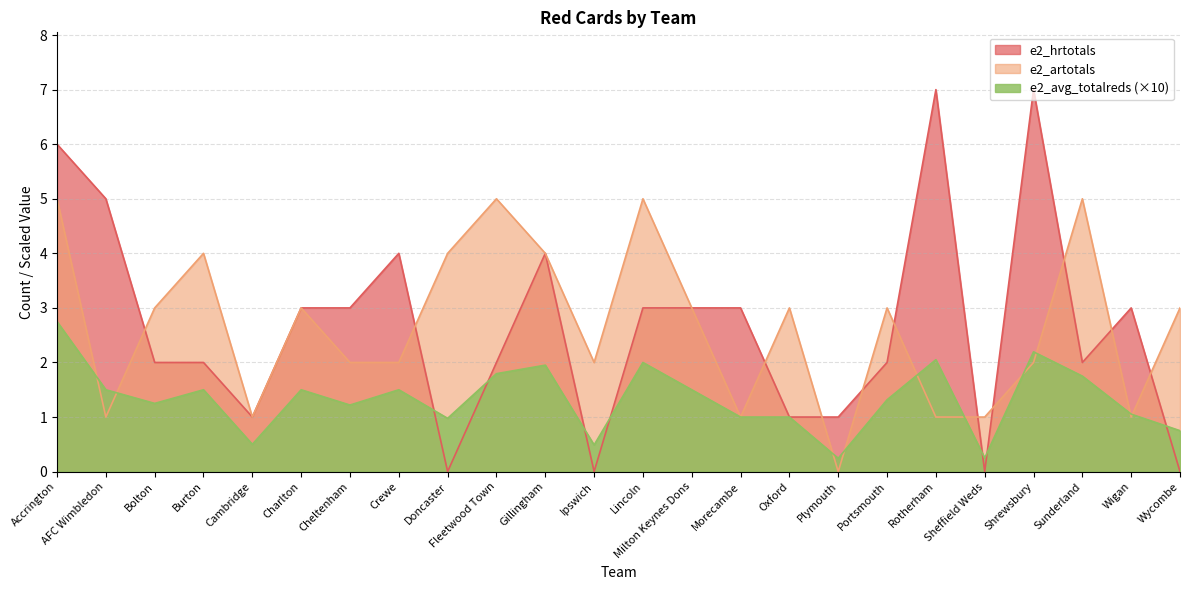

What is the greatest value displayed?

7.0